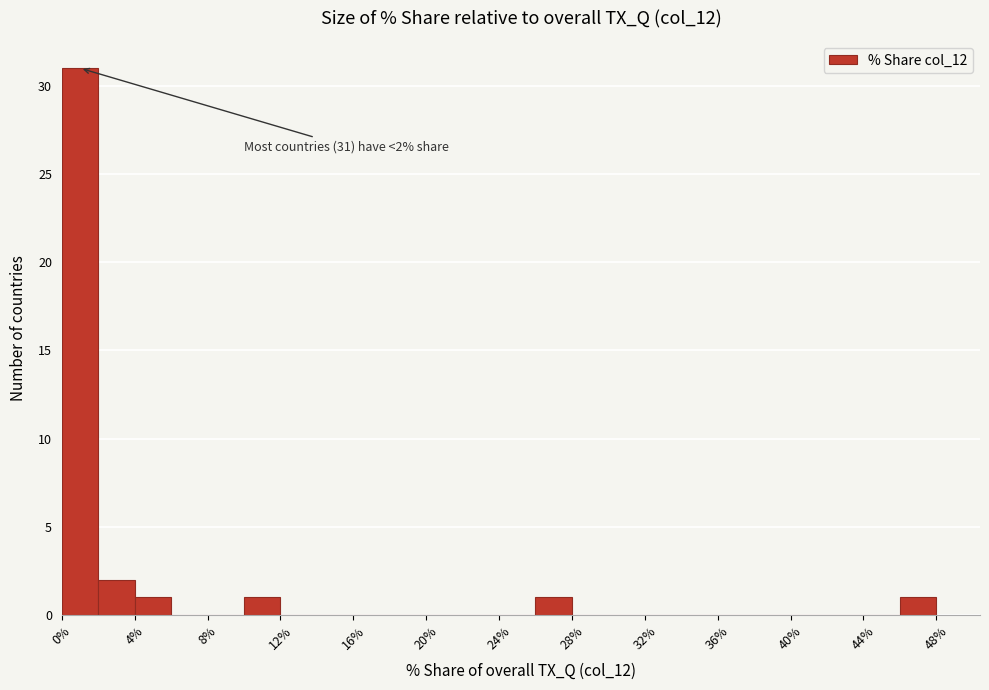

Over which range of the x-axis is the bar tallest?

0 to 2